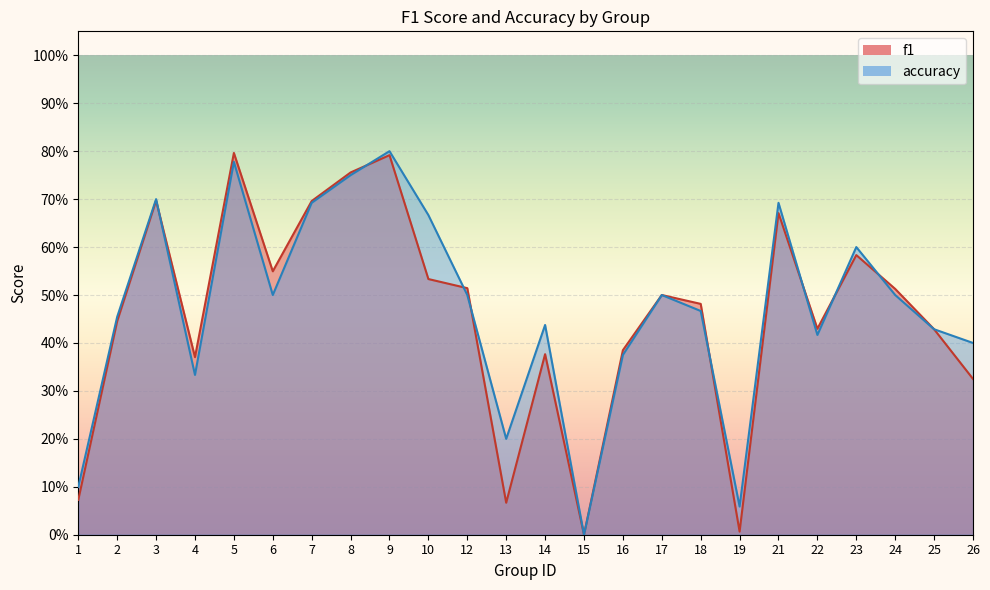

Where is f1 nearest to the value 0?

15